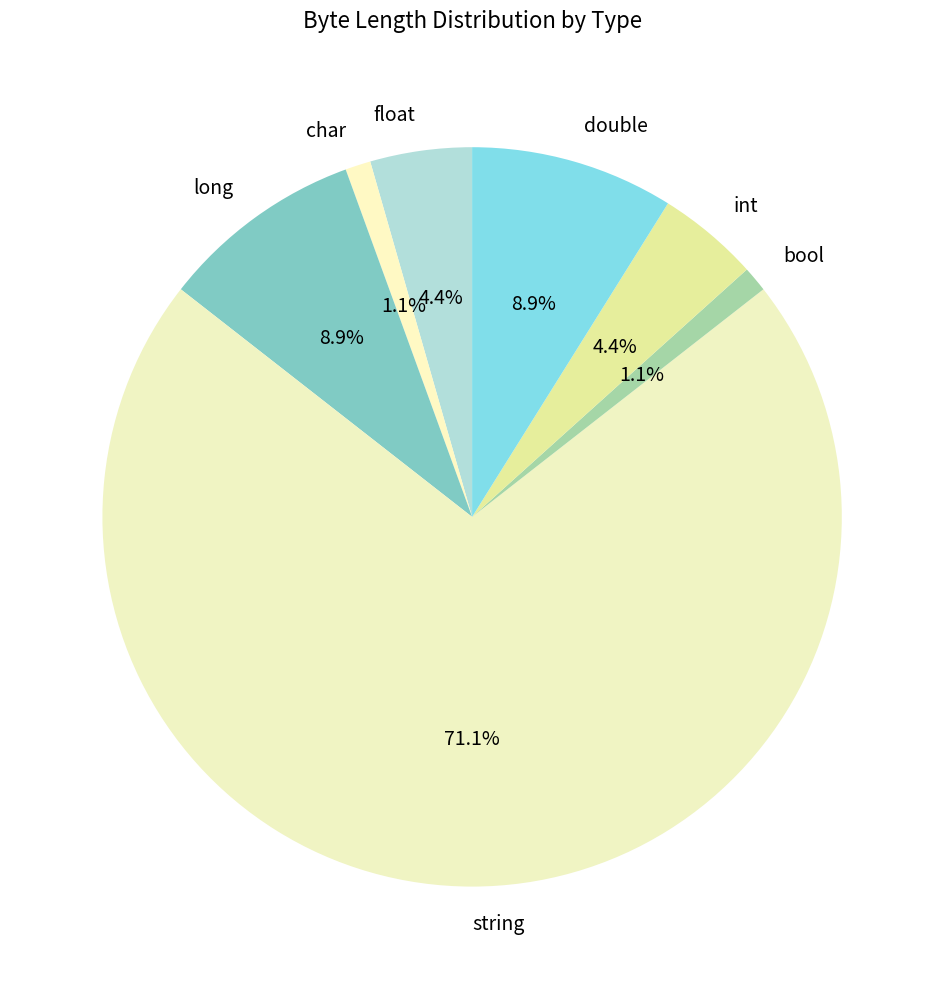

Is it true that double is 1% of the pie?

False